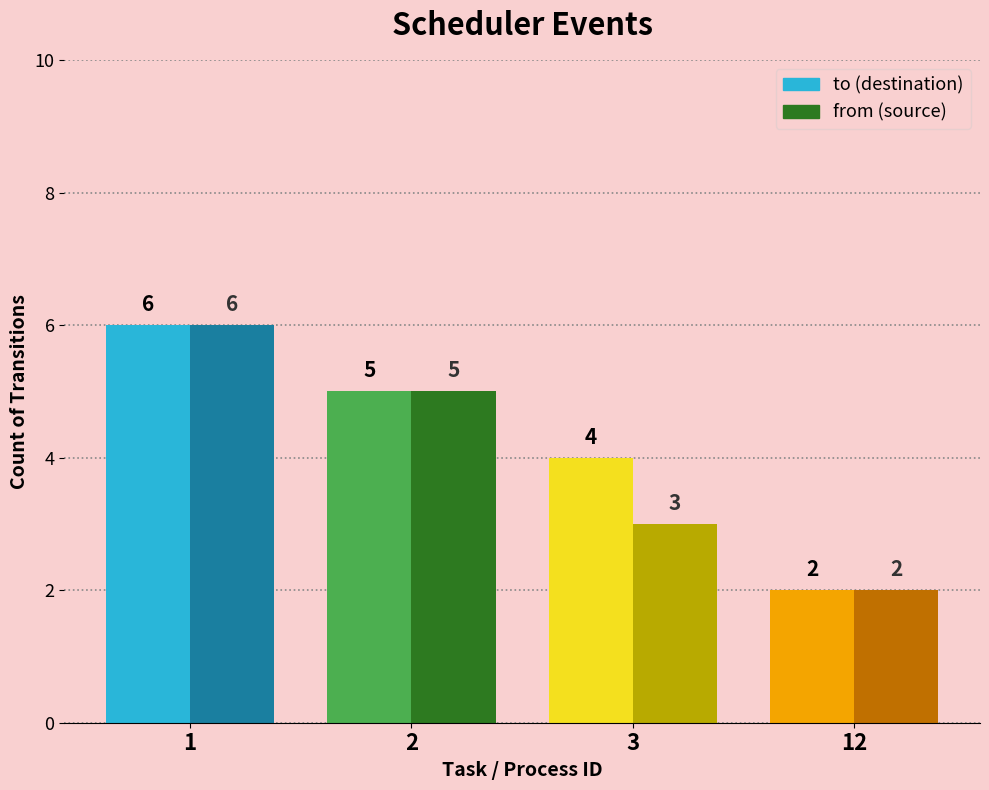

Which label corresponds to the smallest value in the chart?

12